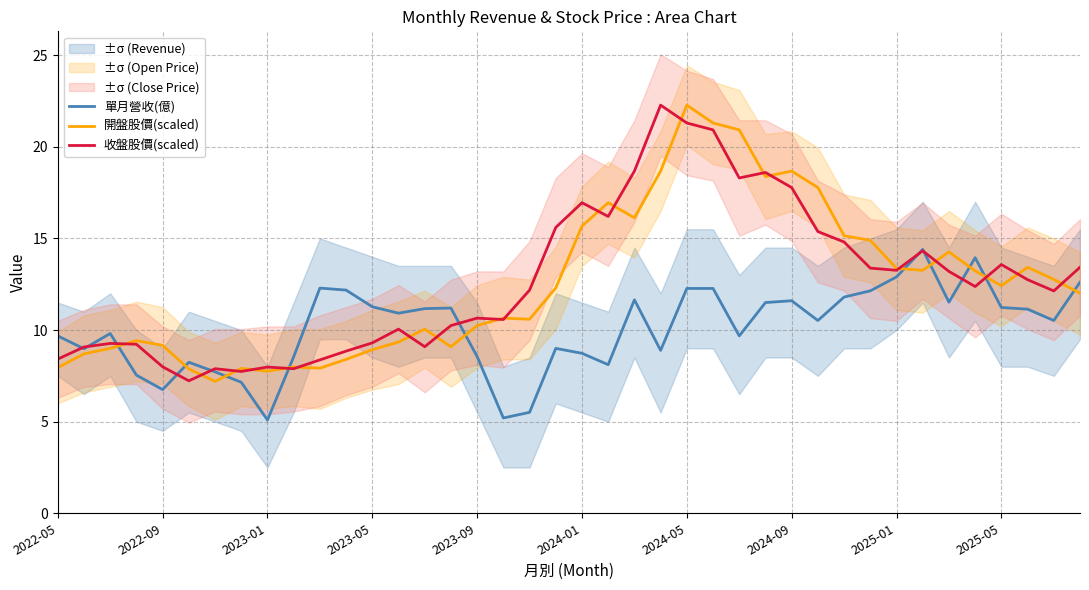

What is the lowest value of the 開盤股價(scaled) series?

7.2